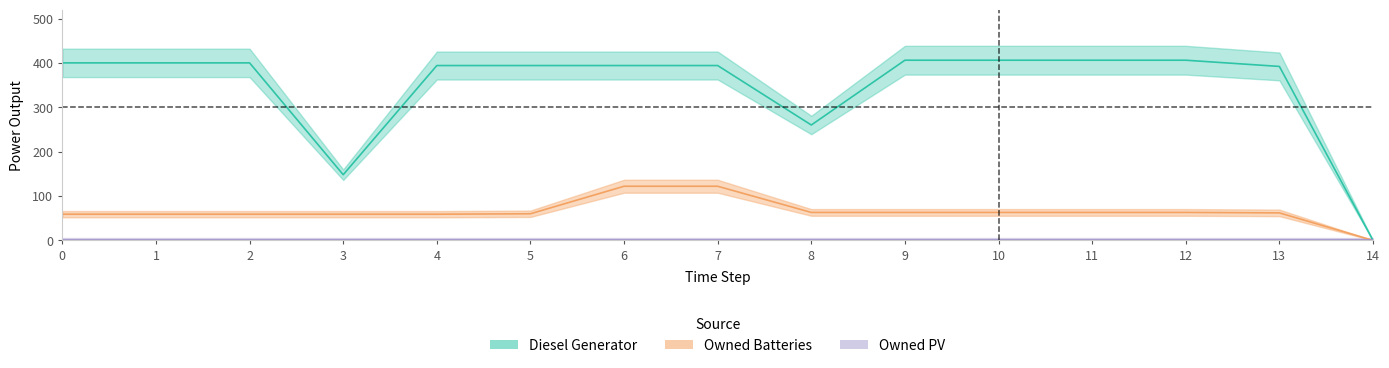

What is the value of the Owned Batteries point at the 12th from the left?

63